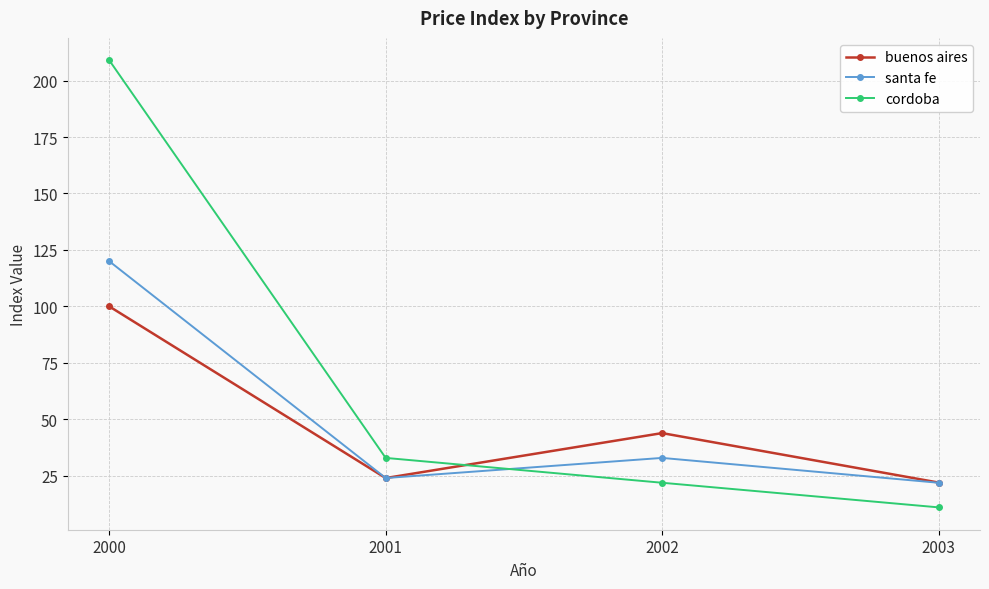

What are all the series names shown in the legend?

buenos aires, santa fe, cordoba